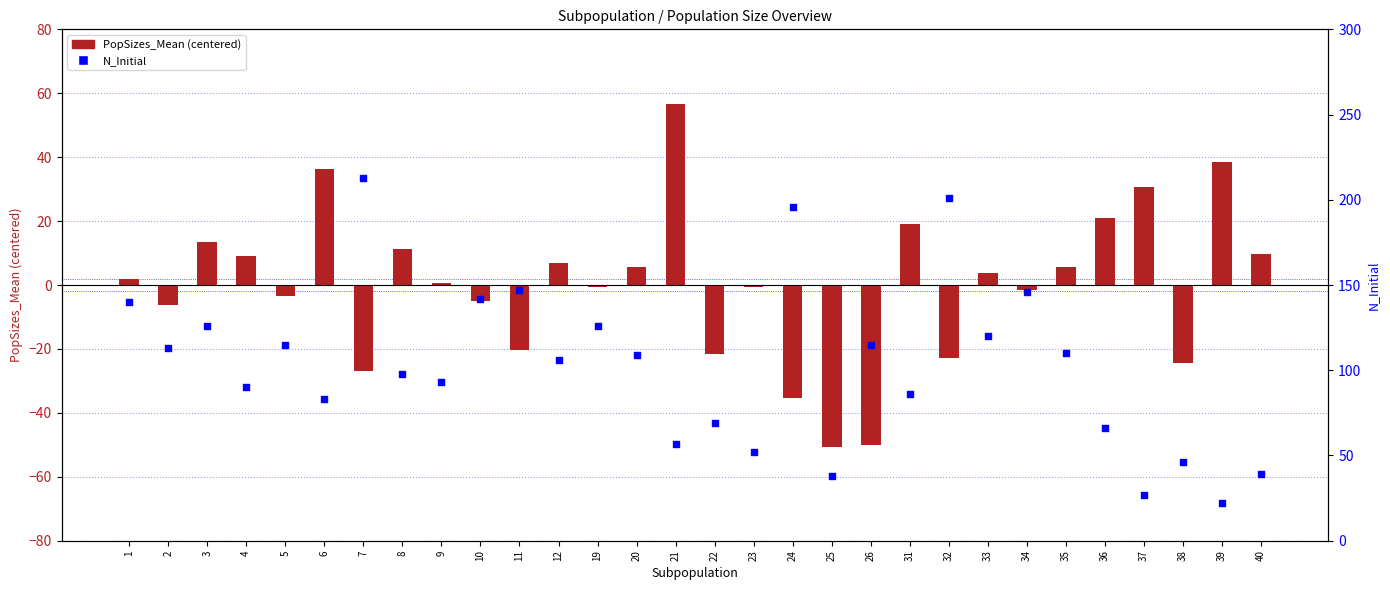

Which series has the largest total across all categories?

N_Initial